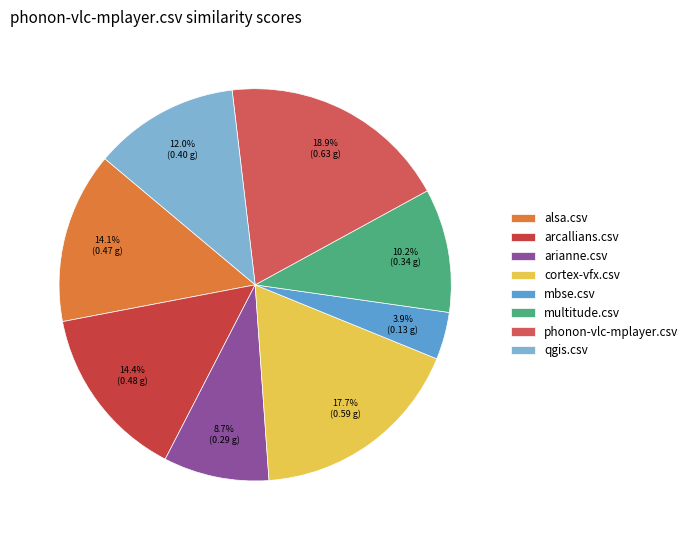

What is the change in value from mbse.csv to qgis.csv?

+0.3